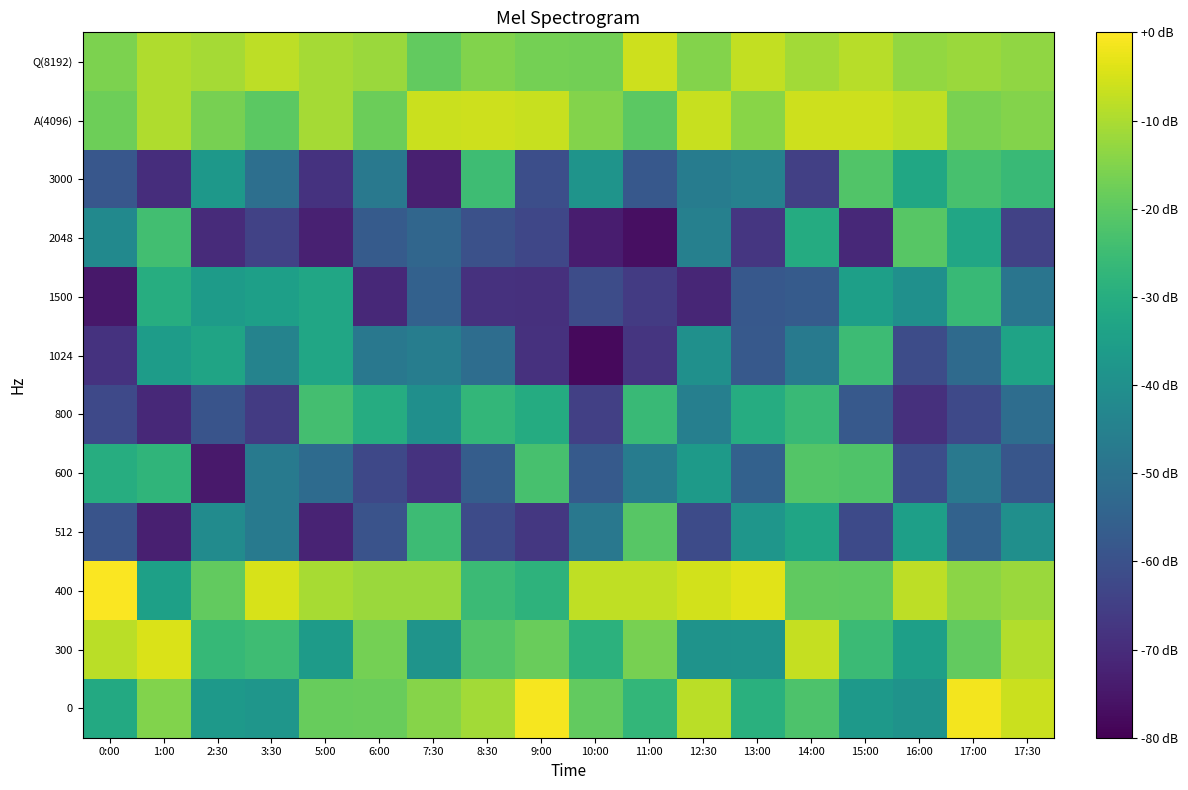

Which series has the widest spread of values?

2048